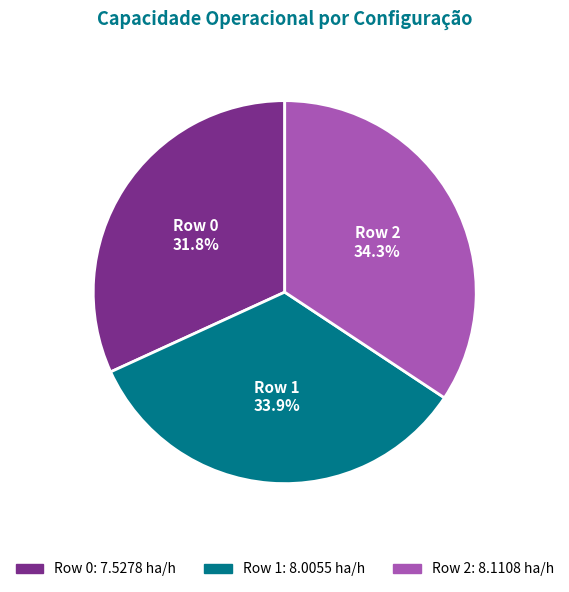

Count the number of slices in the pie.

3